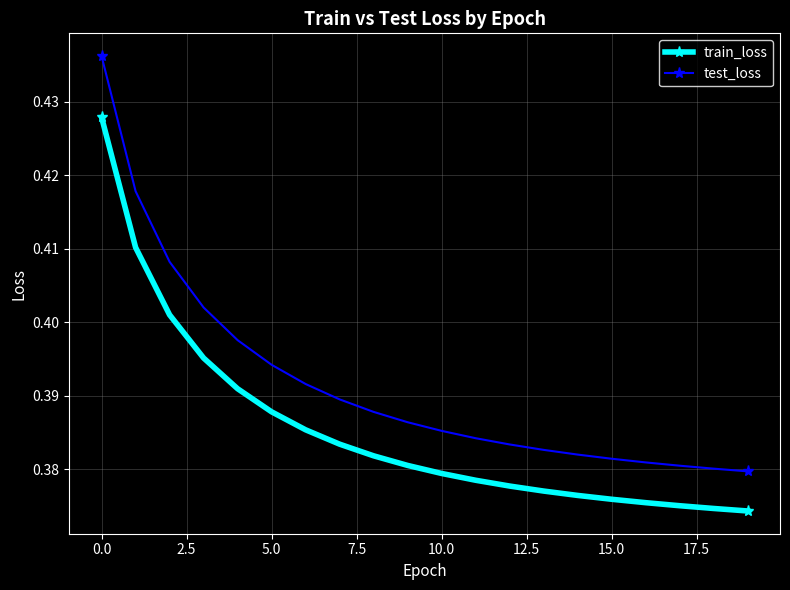

True or false: test_loss and train_loss cross at least once.

False